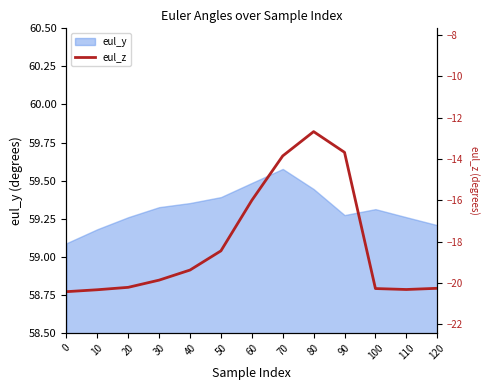

What is the value of the 3rd point from the left?

-20.2